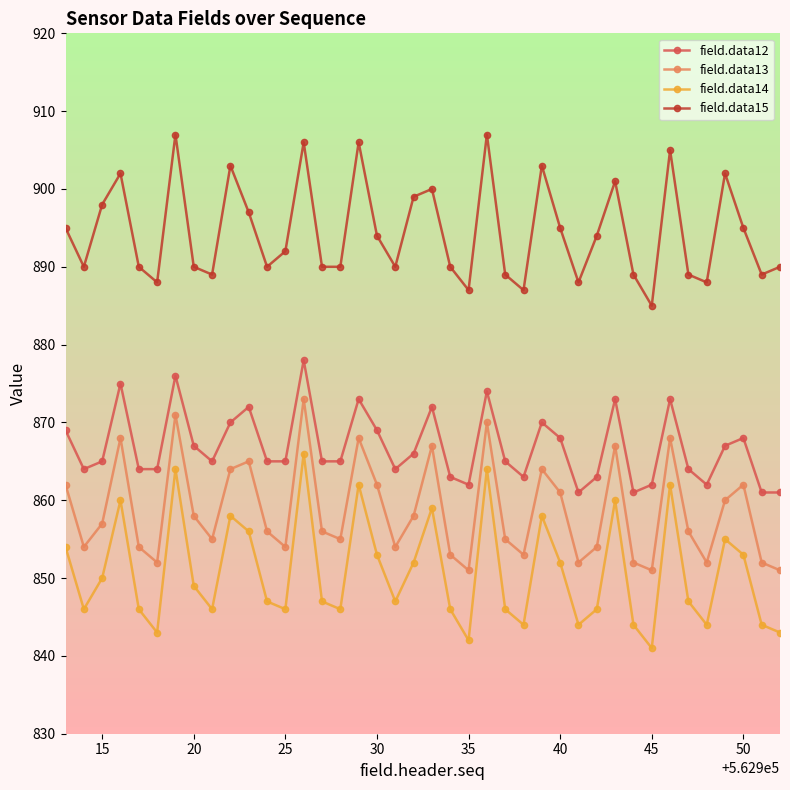

What is the value of the field.data15 point at the 1st from the left?

895